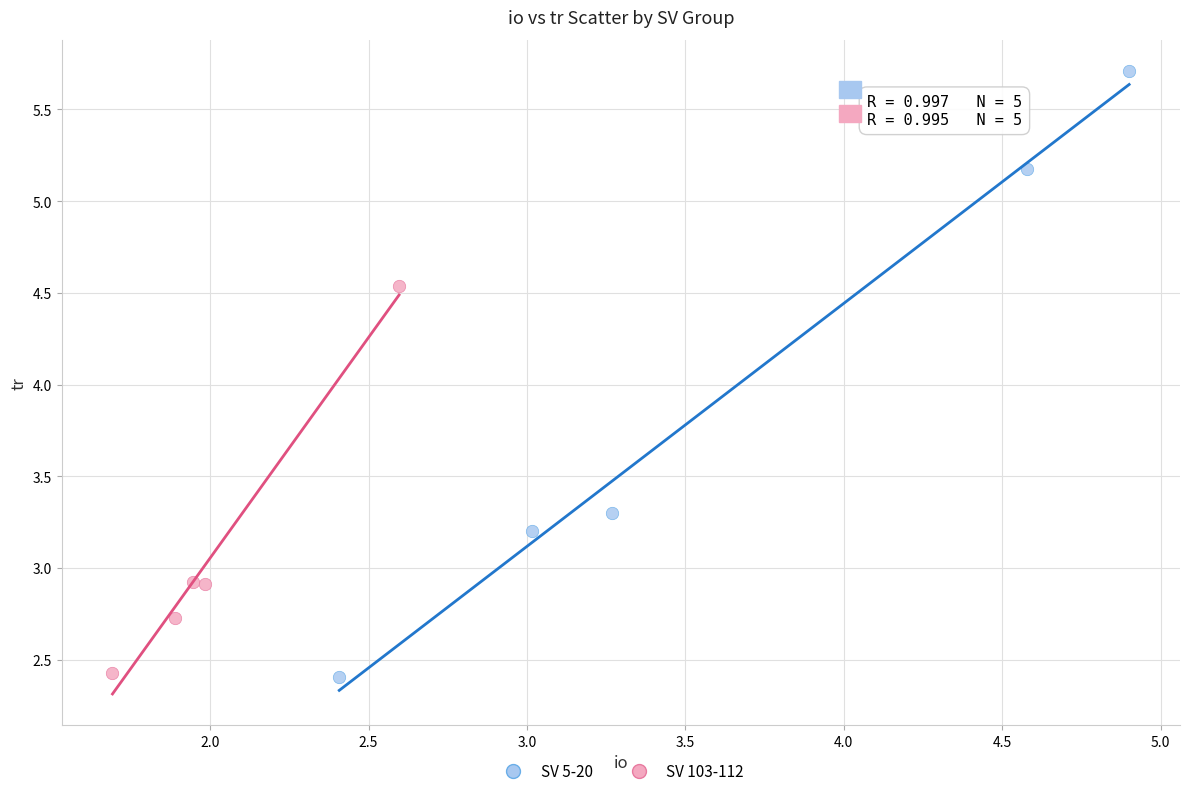

Which series has the widest spread of Y values?

SV 5-20